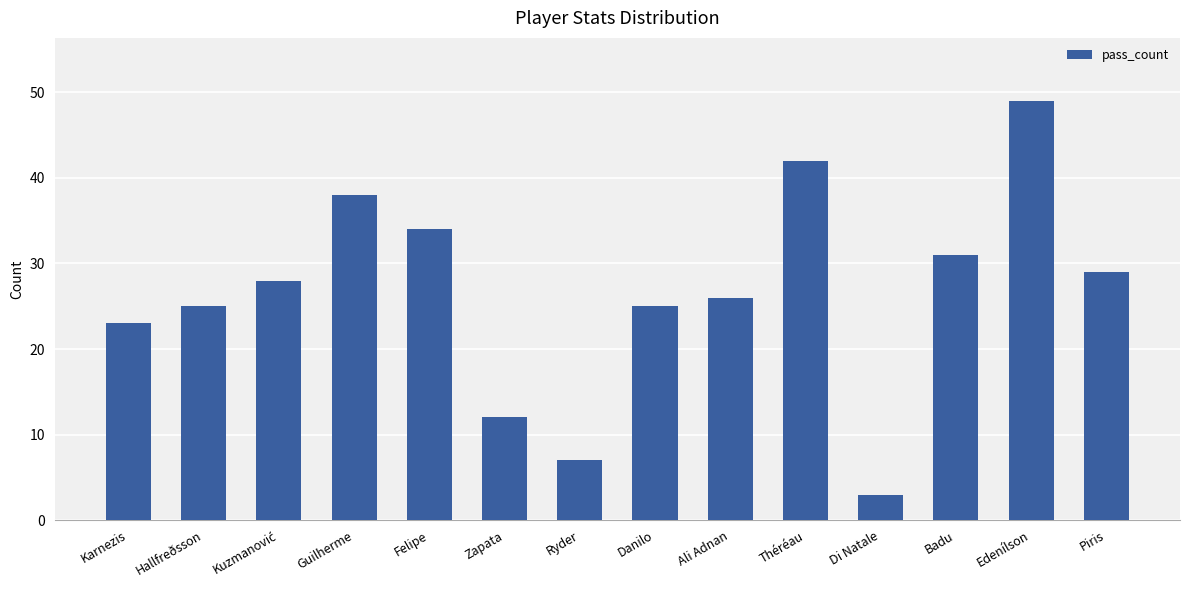

What is the difference between the maximum and second lowest values?

42